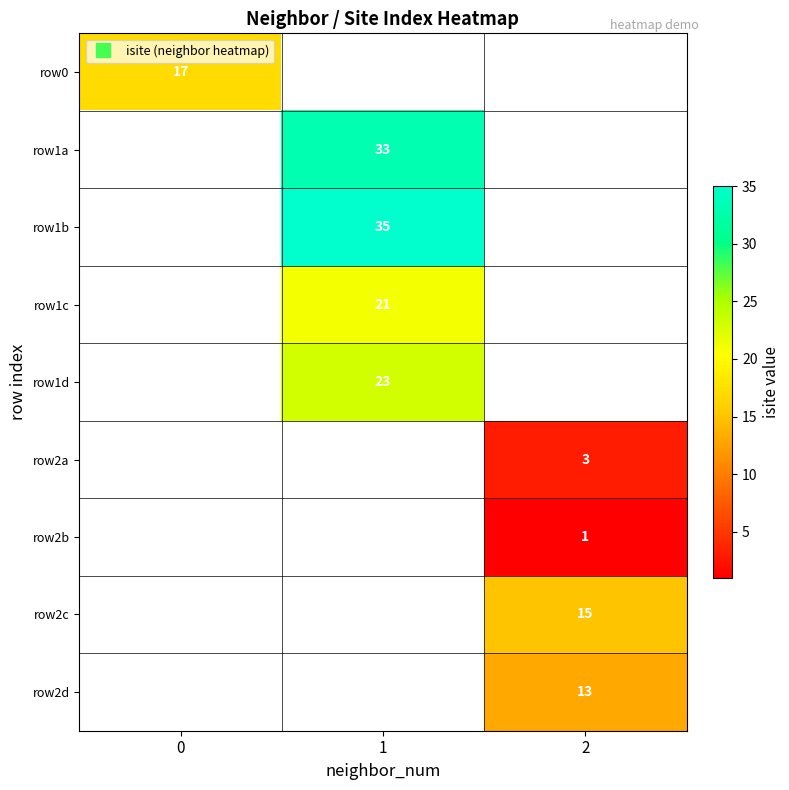

At which category is the sum across all series the highest?

1